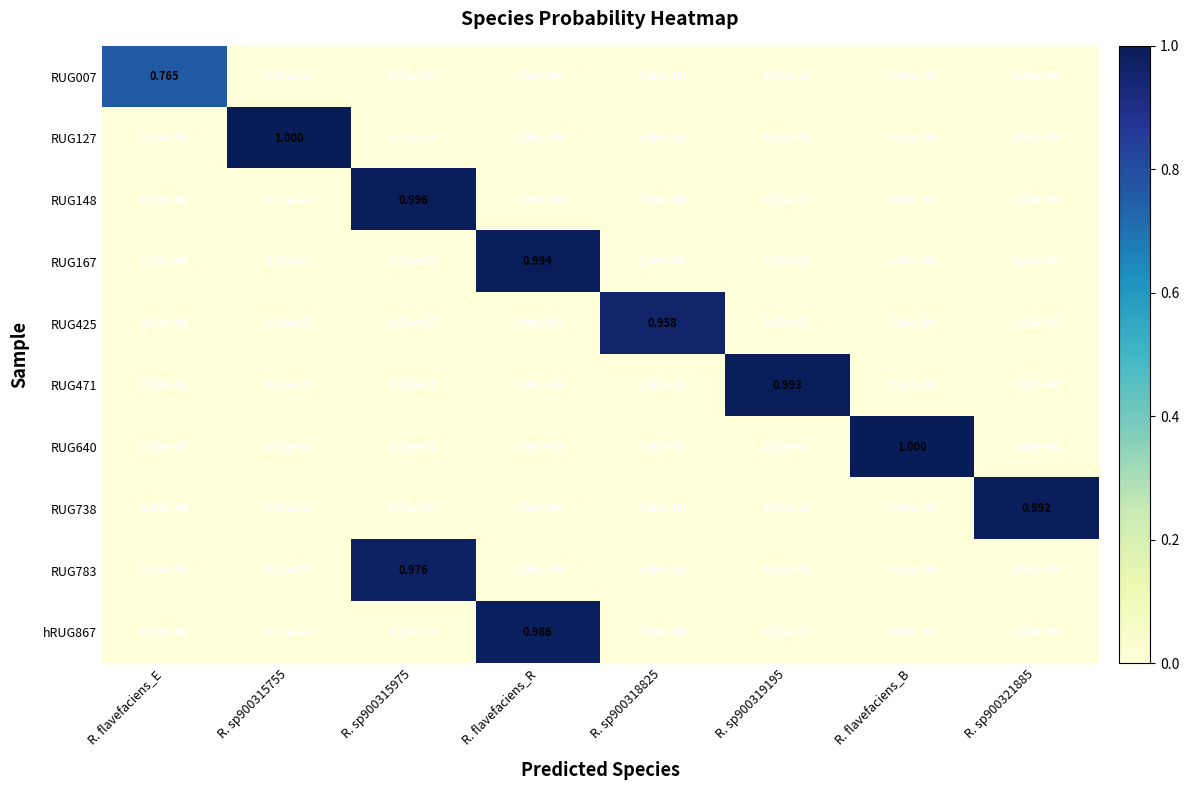

At which category is the sum across all series the highest?

R. flavefaciens_R